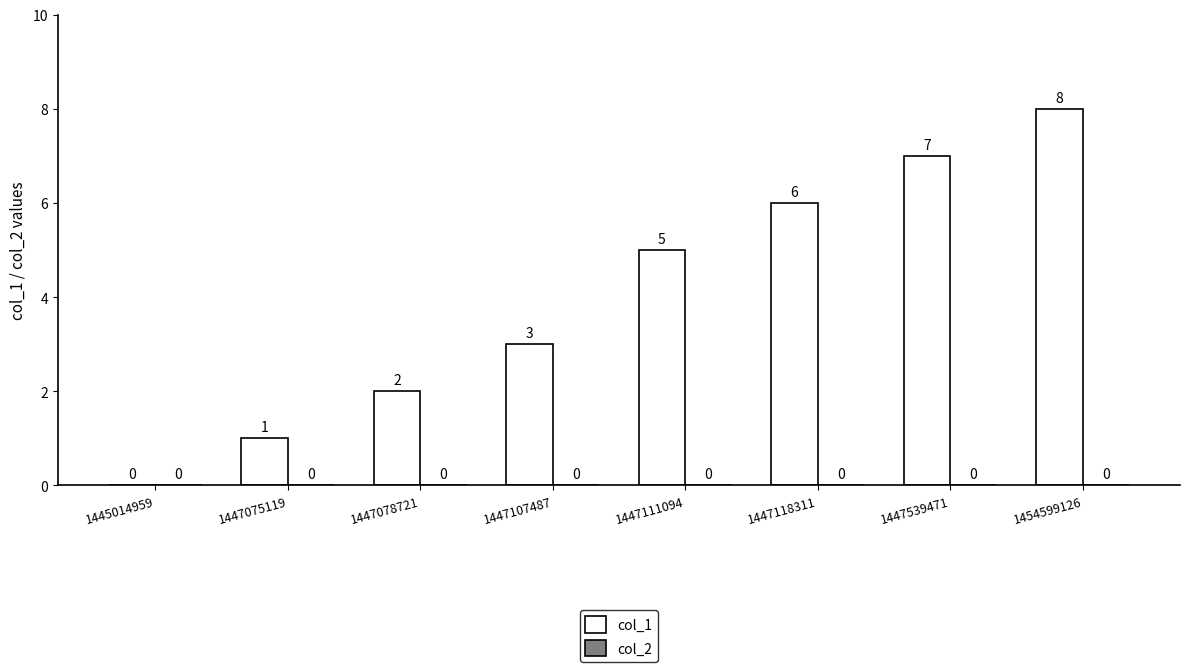

Does the chart contain stacked bars?

No